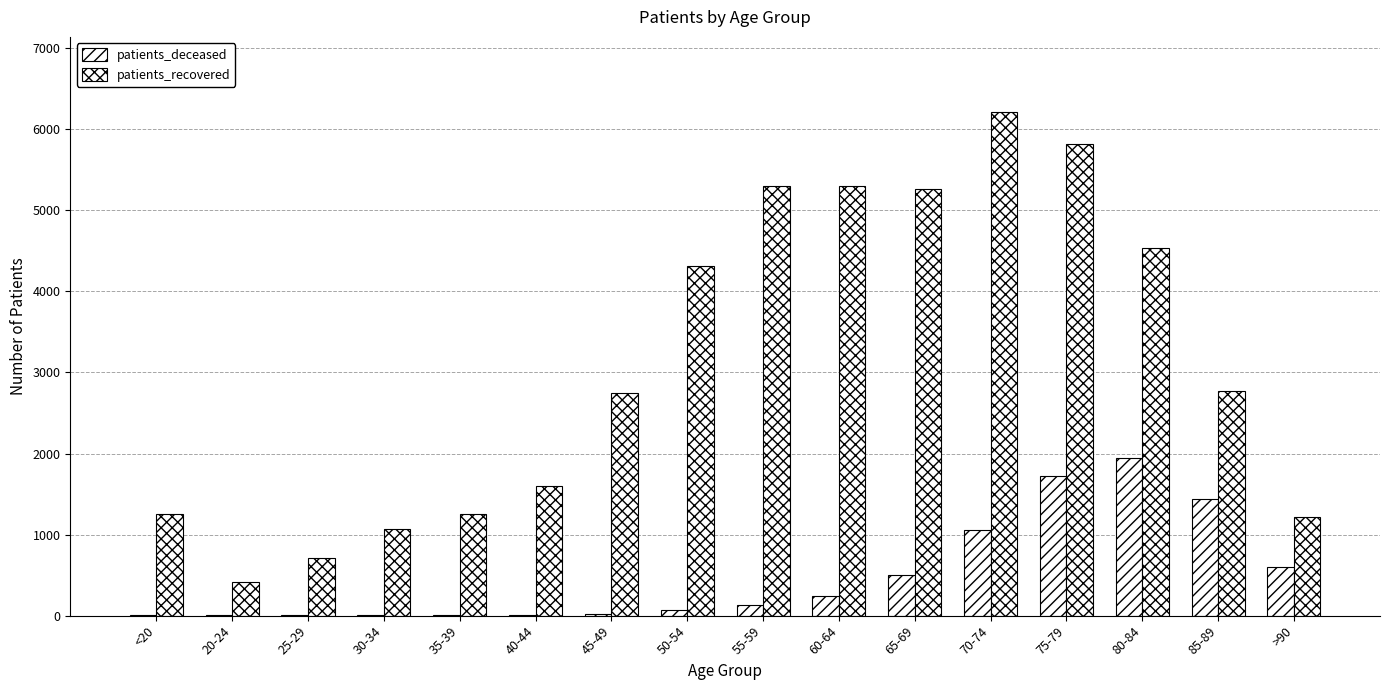

What is the total value across all series at 40-44?

1614